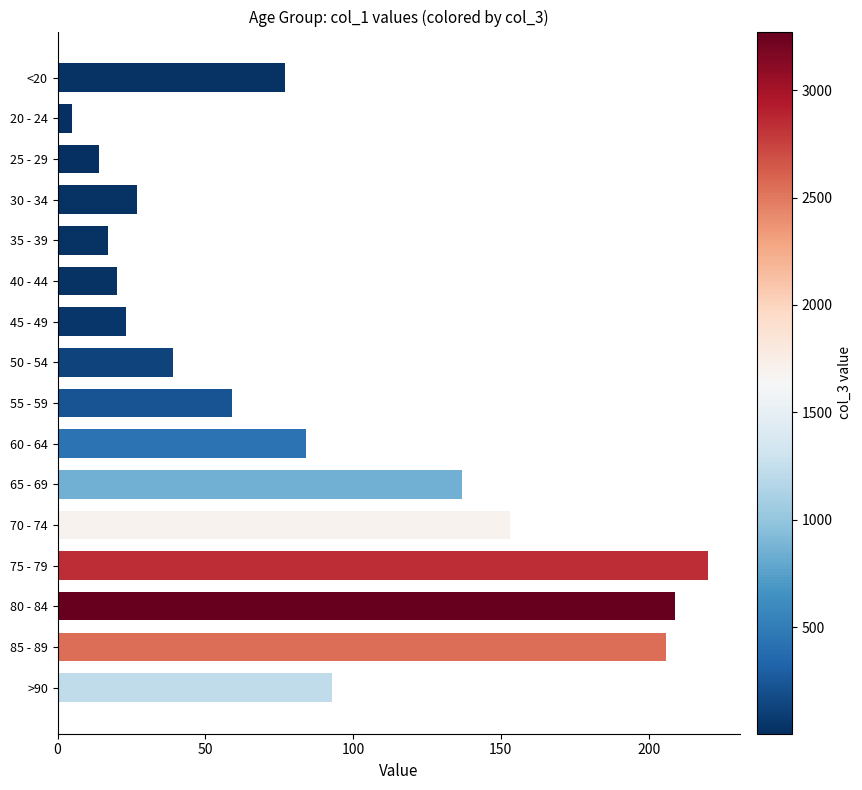

What is the sum of all values?

1383